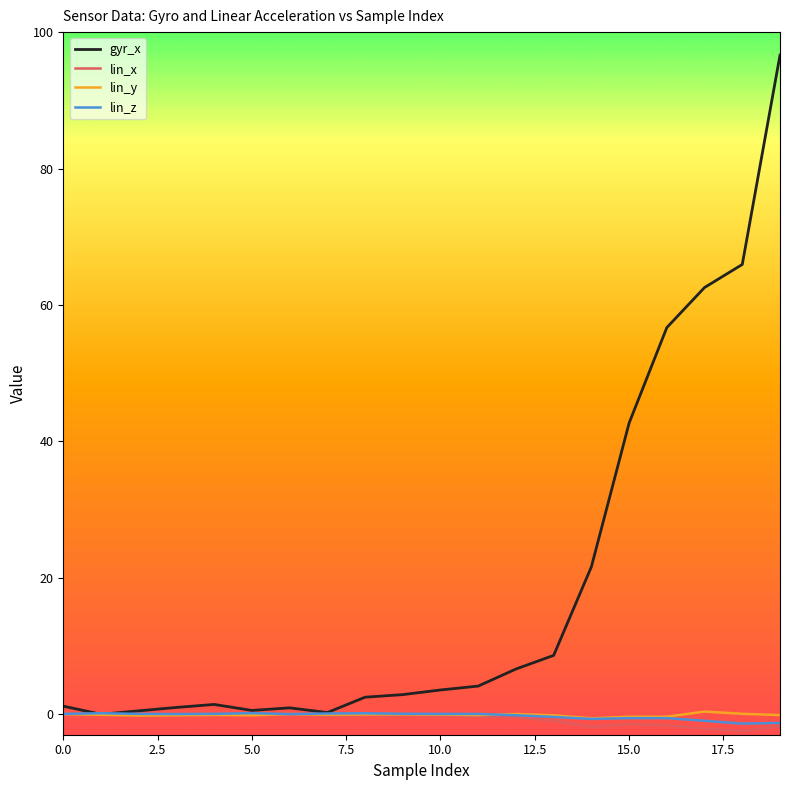

How many lines are shown in the chart?

4